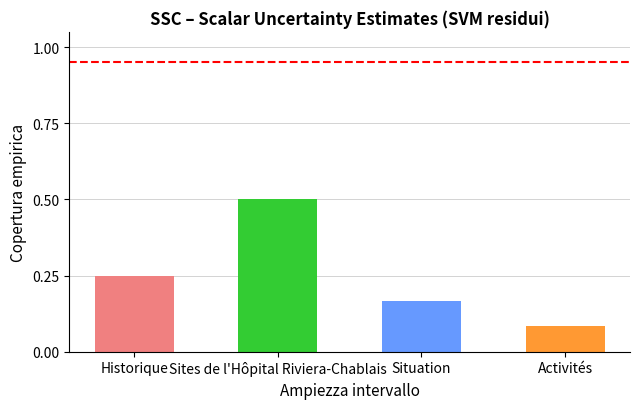

Rank the categories by value from highest to lowest.

Sites de l'Hôpital Riviera-Chablais, Historique, Situation, Activités